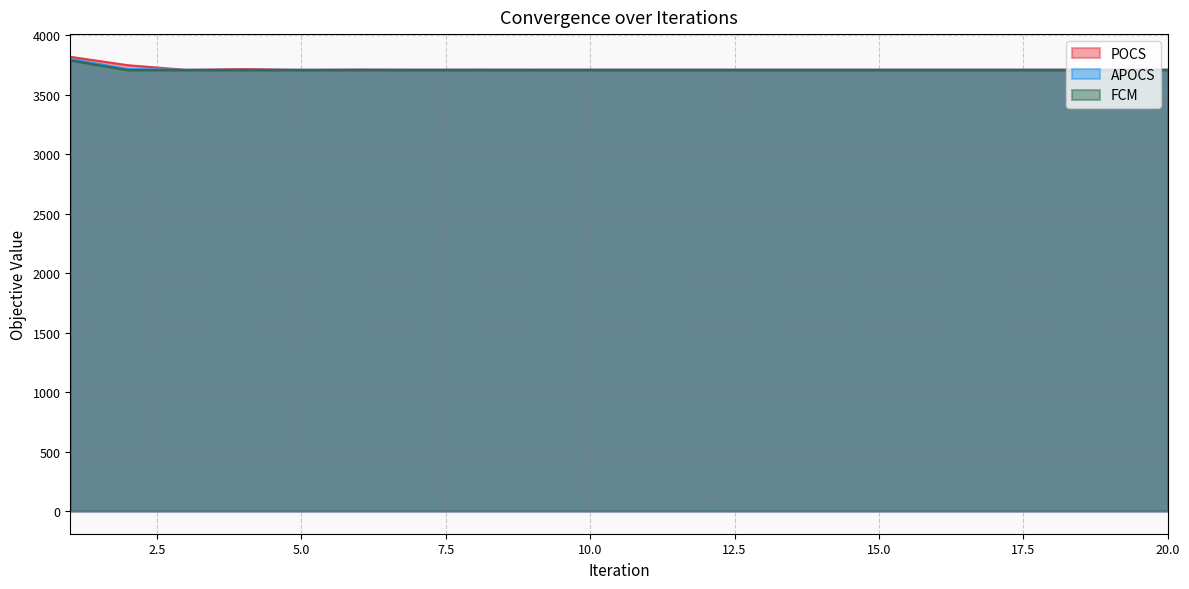

How many lines are shown in the chart?

3